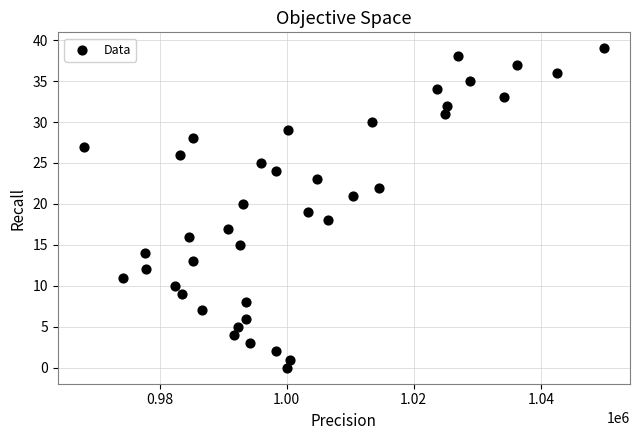

What is the range of Y values (max minus min)?

39